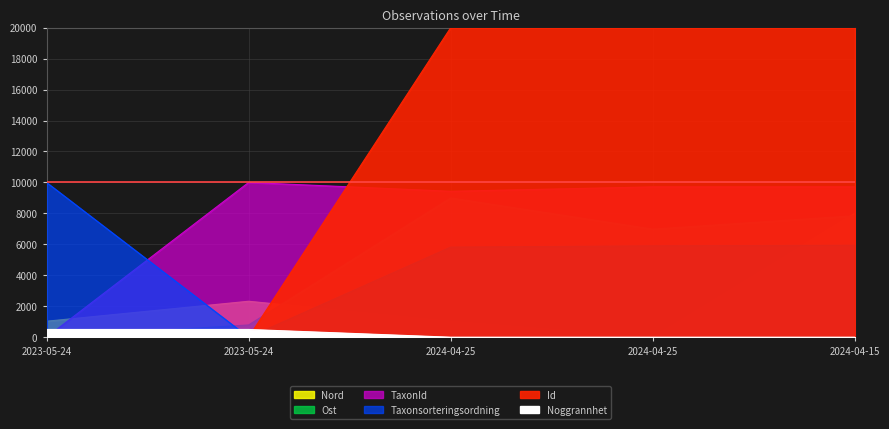

What are all the series names shown in the legend?

Id, Taxonsorteringsordning, TaxonId, Ost, Nord, Noggrannhet